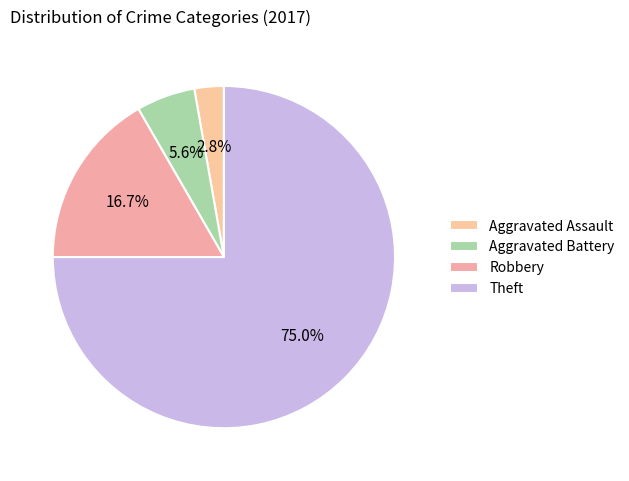

What is the smallest slice in the pie chart?

Aggravated Assault